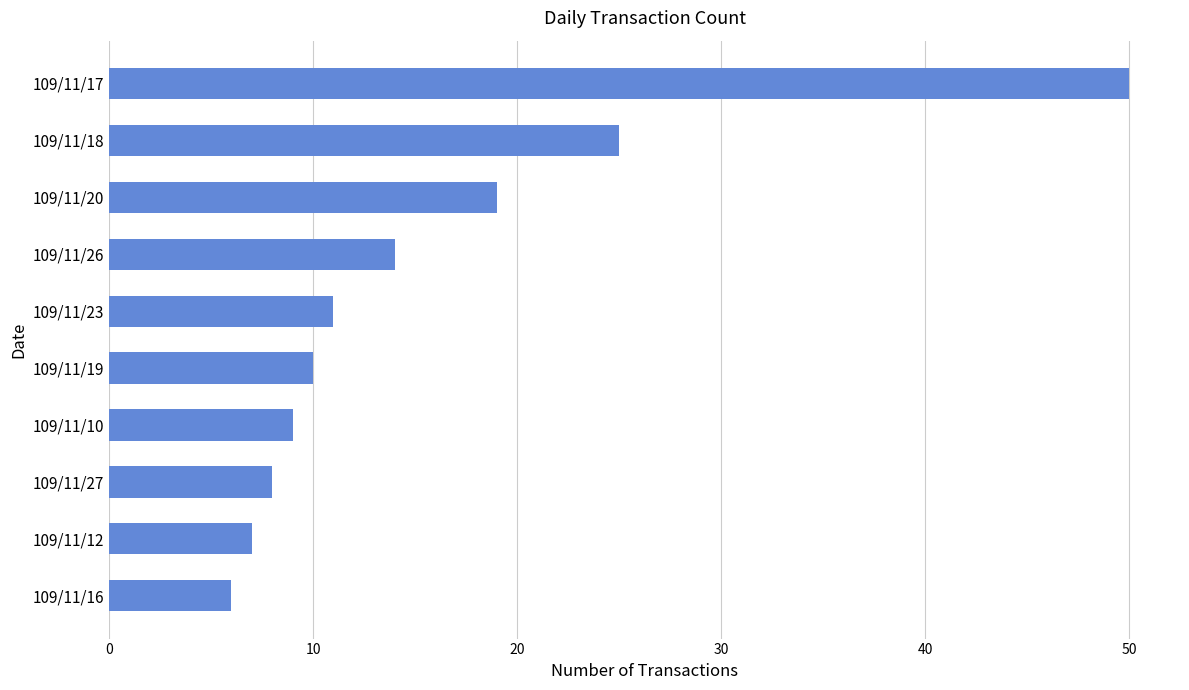

Reading bottom to top, what are all the values shown in this chart?

109/11/16=6	109/11/12=7	109/11/27=8	109/11/10=9	109/11/19=10	109/11/23=11	109/11/26=14	109/11/20=19	109/11/18=25	109/11/17=50